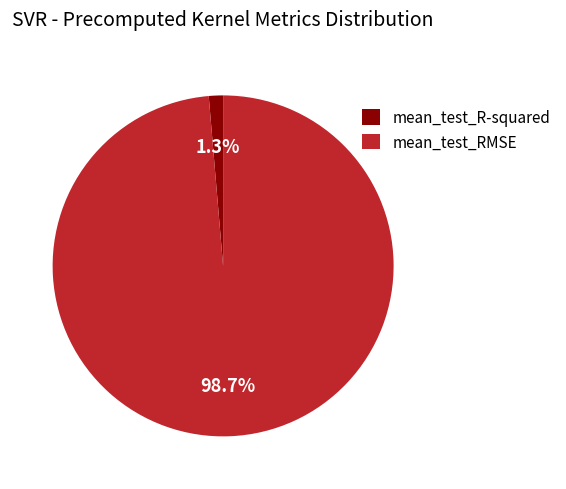

Is there a majority slice in this chart?

Yes